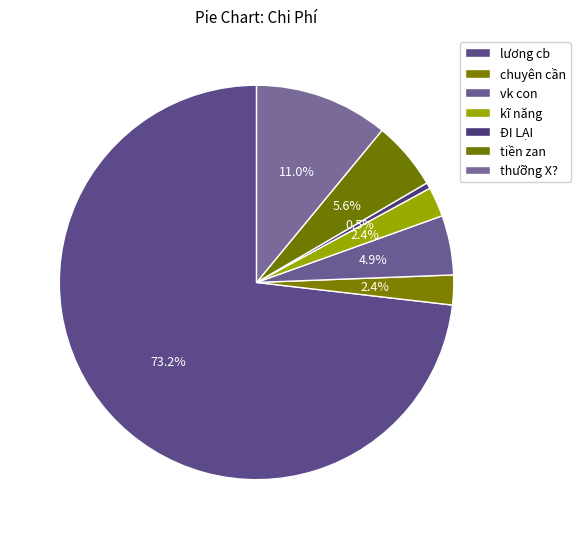

The kĩ năng slice represents 2% of the pie. True or false?

True